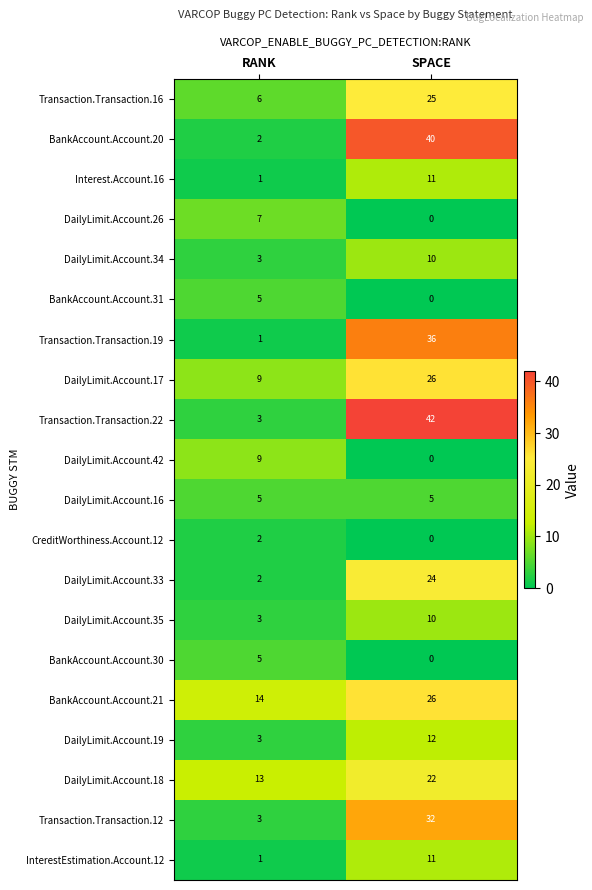

What is the sum of all DailyLimit.Account.19 values?

15